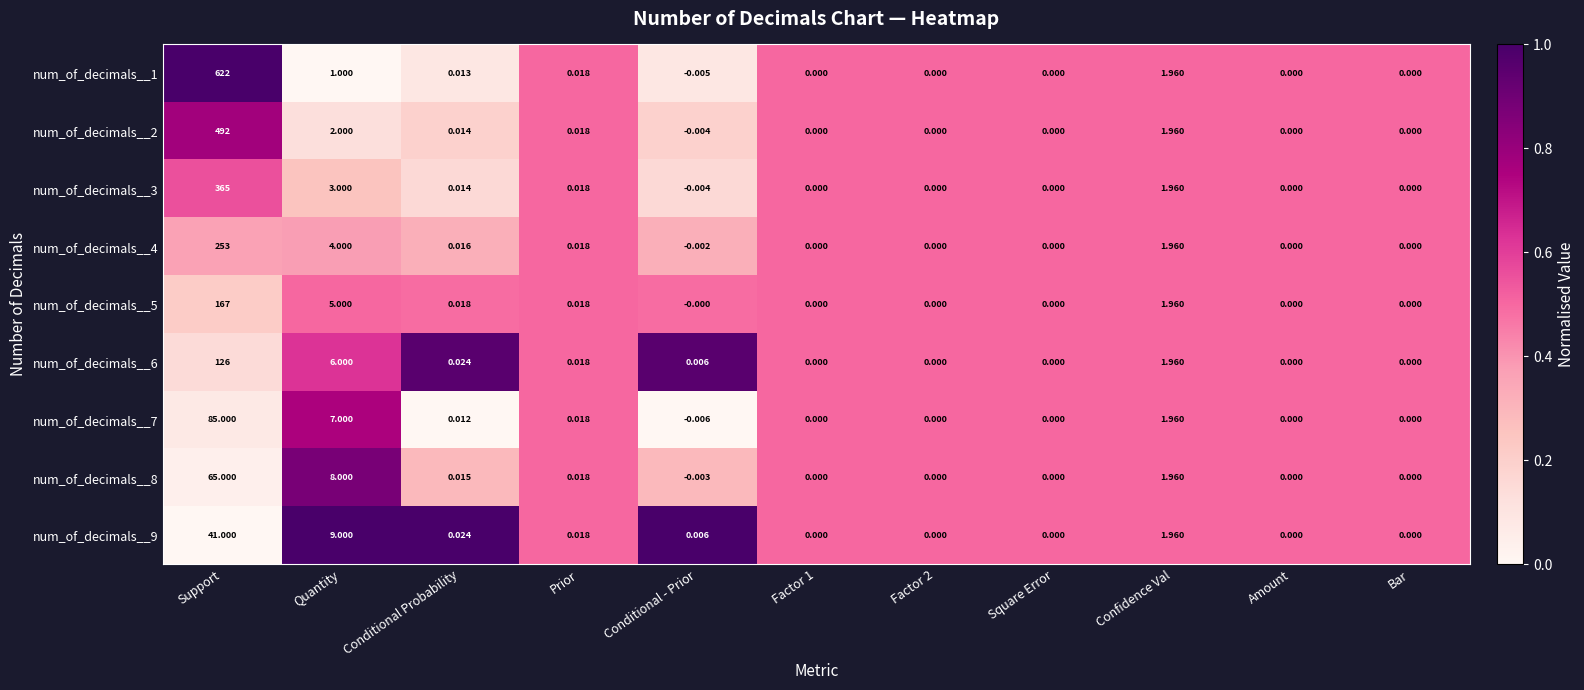

How many series are shown in this chart?

9